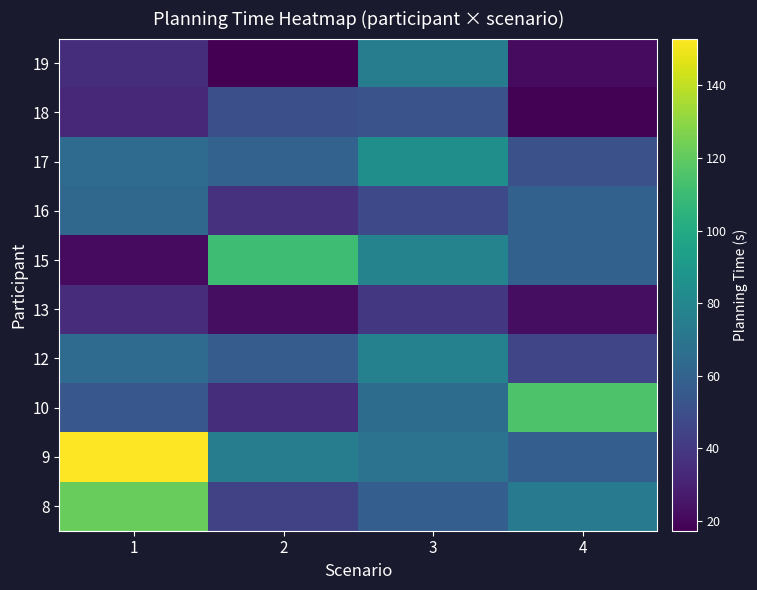

Rank the series by their maximum value, from highest to lowest.

9, 8, 10, 15, 17, 12, 19, 16, 18, 13